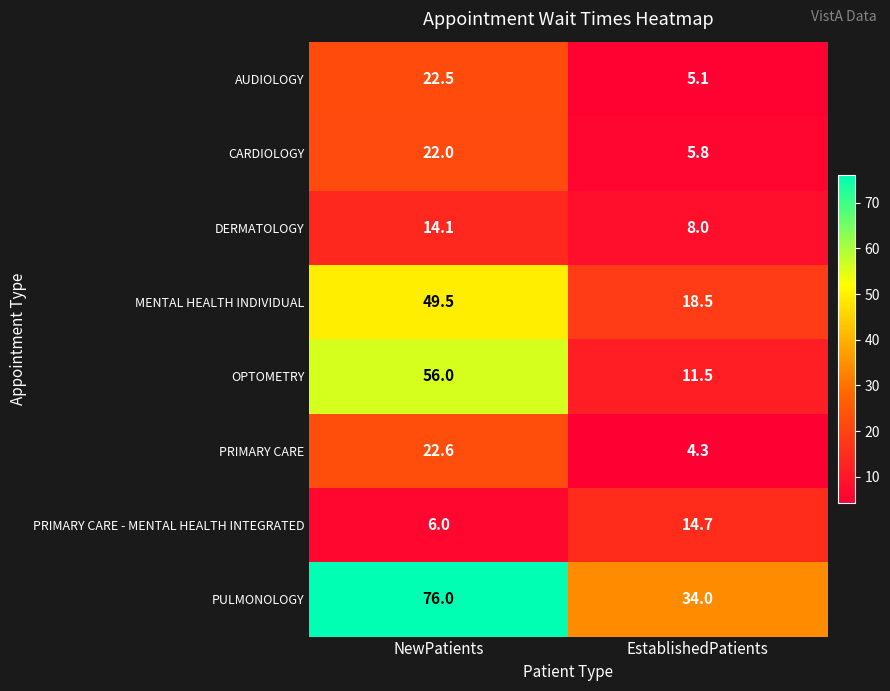

Which label corresponds to the smallest value in the chart?

EstablishedPatients